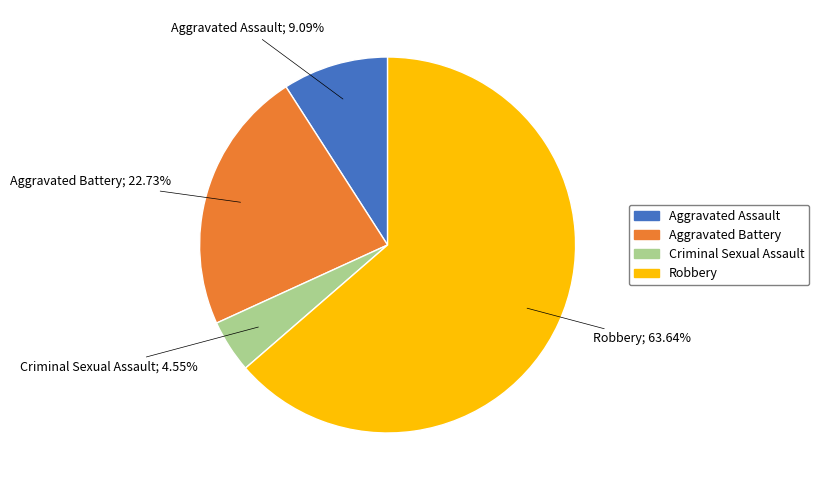

The Robbery slice represents 64% of the pie. True or false?

True